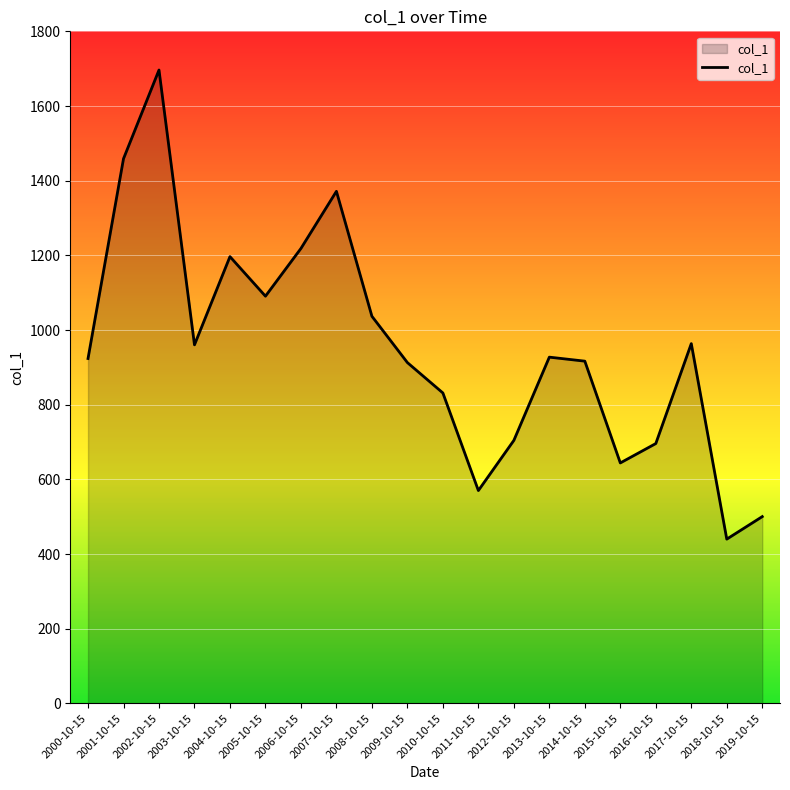

What is the difference between the values at 2017-10-15 and 2011-10-15?

393.5